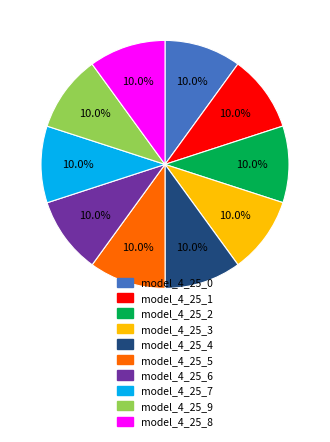

Is there a majority slice in this chart?

No